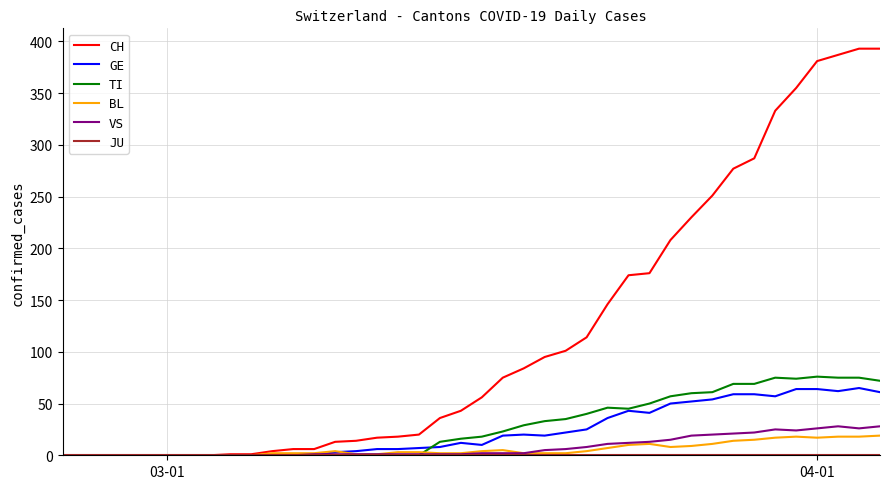

Which series has the widest spread of values?

CH